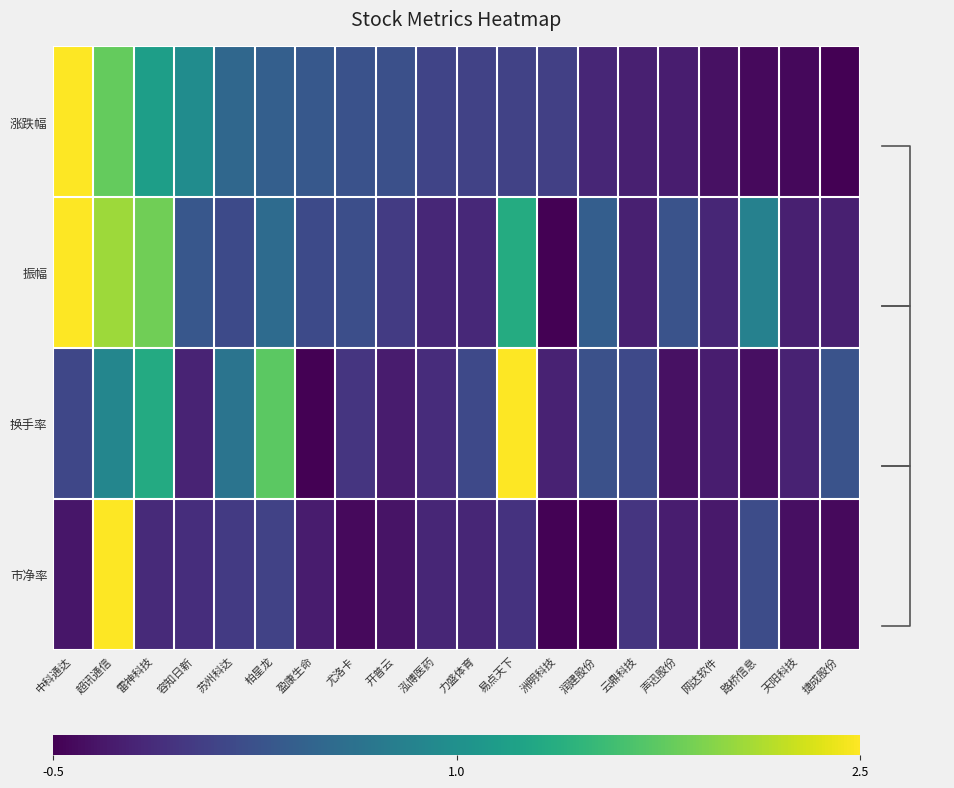

At which category is the sum across all series the highest?

超讯通信